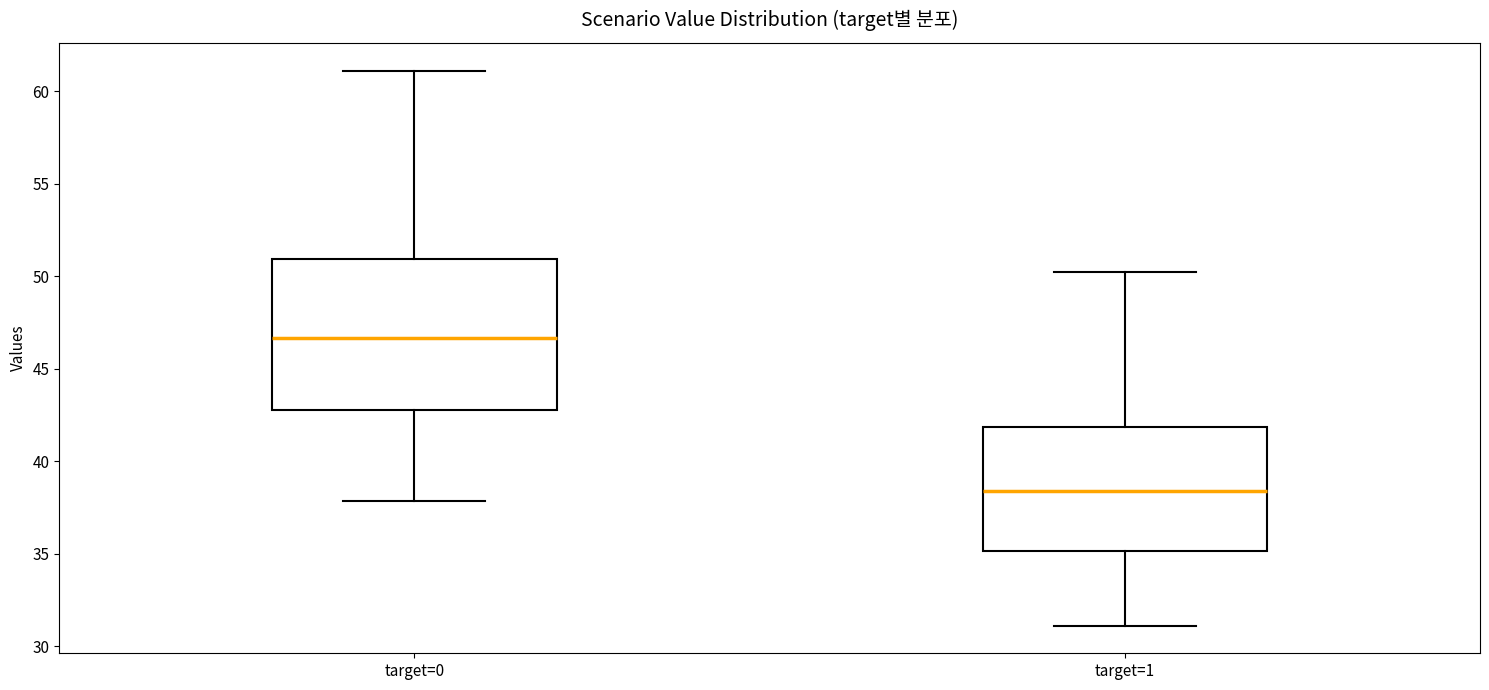

Reading left to right, read every box against the y-axis: the position of its median line, the range the box covers, and the ends of its whiskers. The values are not printed on the chart, so give them approximately, as read against the axis.

target=0: median 46.5, box 43.0 to 51.0, whiskers 38.0 to 61.0
target=1: median 38.5, box 35.0 to 42.0, whiskers 31.0 to 50.0